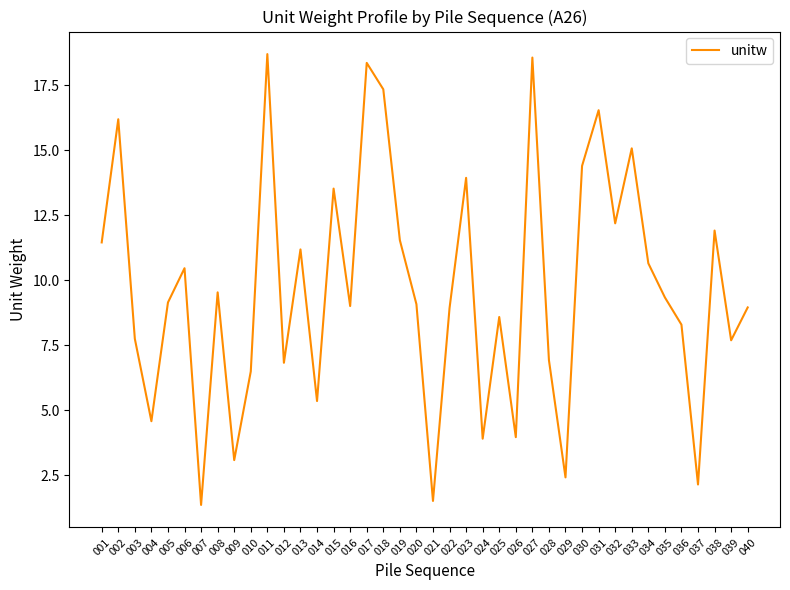

How many lines are shown in the chart?

1